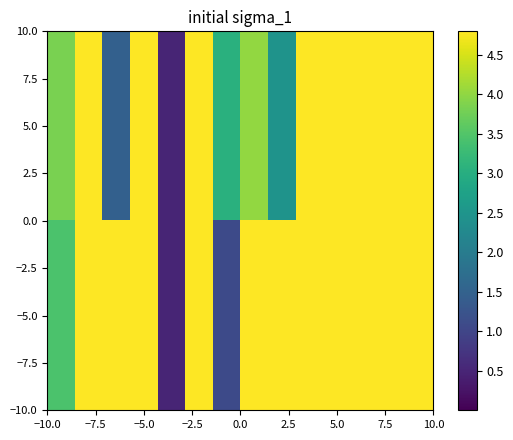

List the series in order of their overall mean, lowest first.

5.0, −5.0